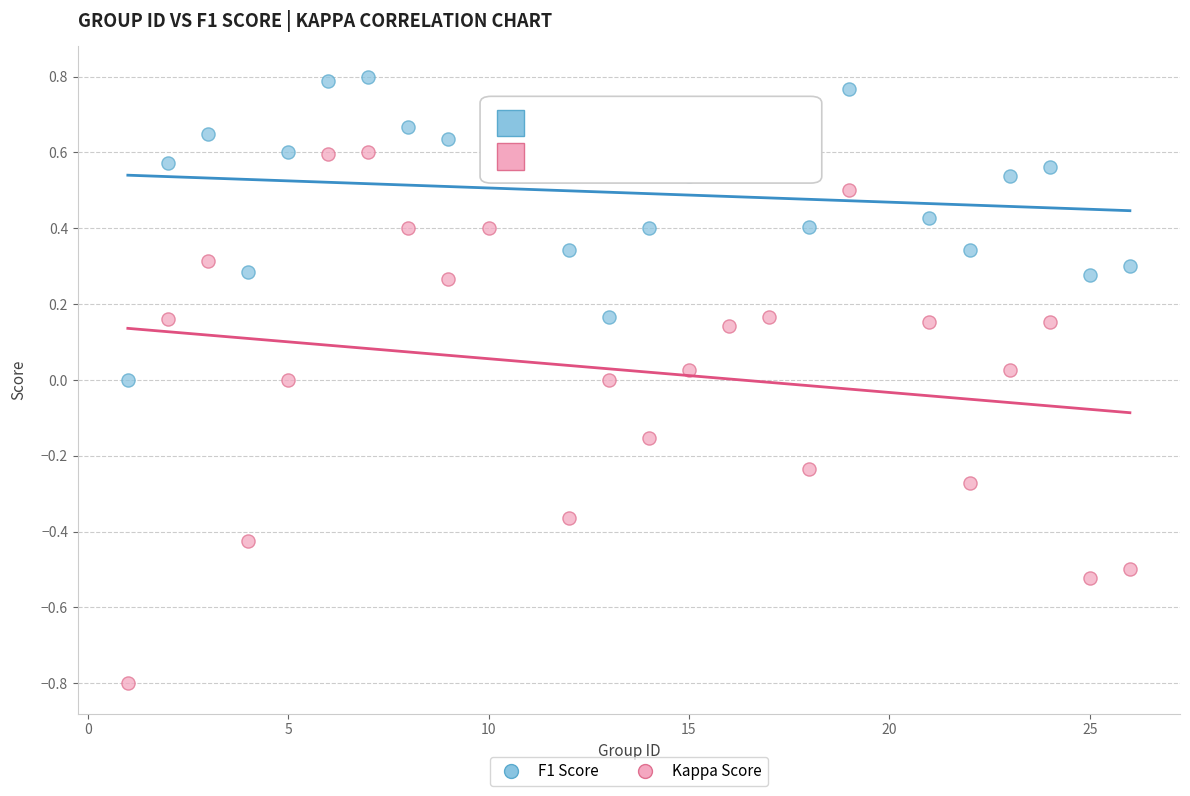

Which series reaches the maximum Y coordinate?

F1 Score